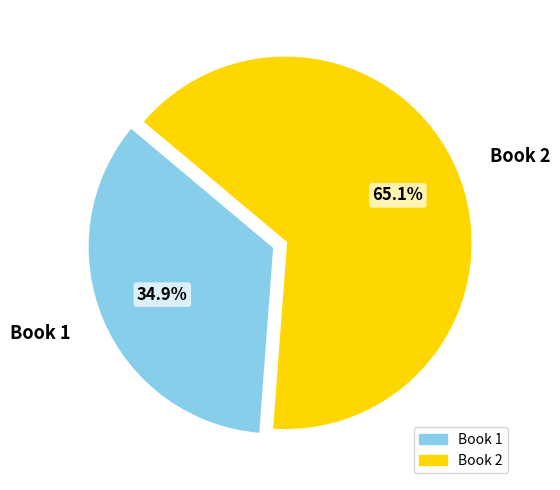

Which slice is the largest?

Book 2